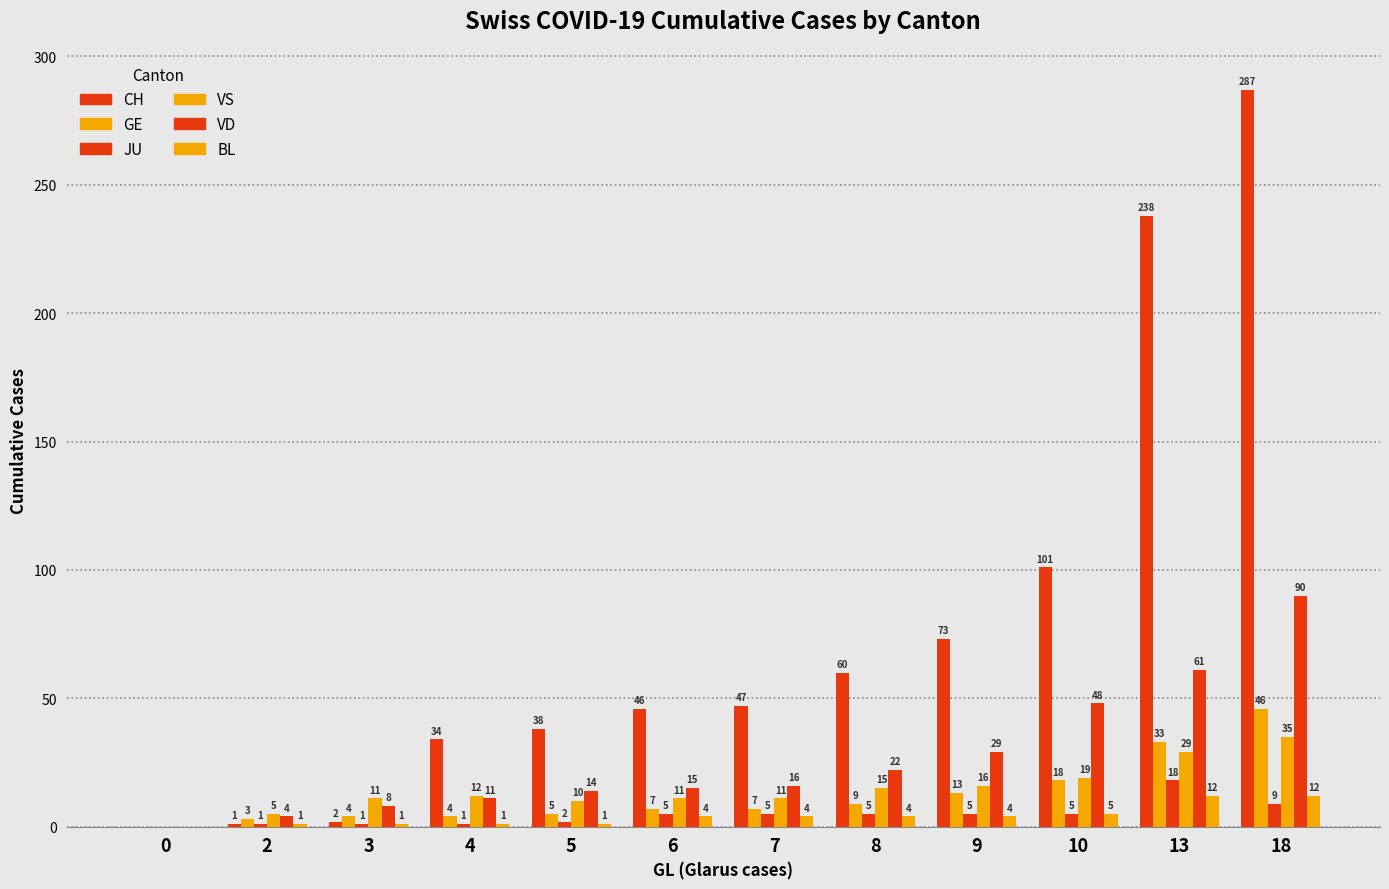

Reading left to right, what are all the values shown in this chart?

CH: 0=0	2=1	3=2	4=34	5=38	6=46	7=47	8=60	9=73	10=101	13=238	18=287
GE: 0=0	2=3	3=4	4=4	5=5	6=7	7=7	8=9	9=13	10=18	13=33	18=46
JU: 0=0	2=1	3=1	4=1	5=2	6=5	7=5	8=5	9=5	10=5	13=18	18=9
VS: 0=0	2=5	3=11	4=12	5=10	6=11	7=11	8=15	9=16	10=19	13=29	18=35
VD: 0=0	2=4	3=8	4=11	5=14	6=15	7=16	8=22	9=29	10=48	13=61	18=90
BL: 0=0	2=1	3=1	4=1	5=1	6=4	7=4	8=4	9=4	10=5	13=12	18=12